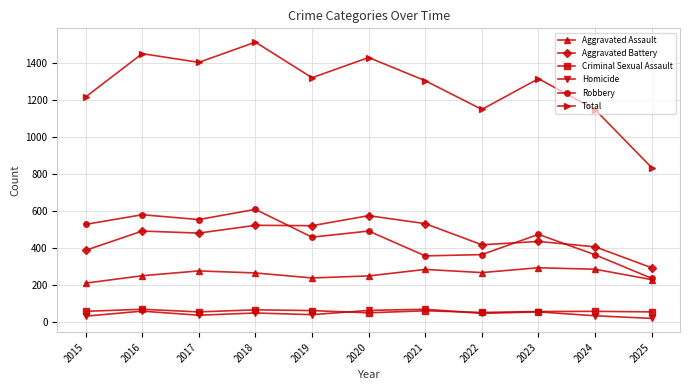

Which series has the widest spread of values?

Total